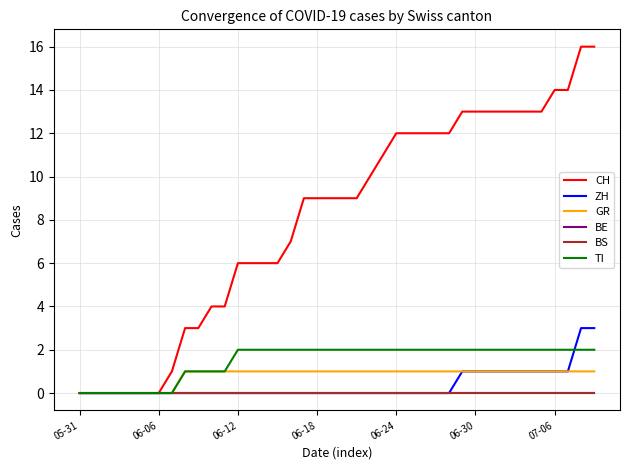

Does the chart have visible grid lines?

Yes